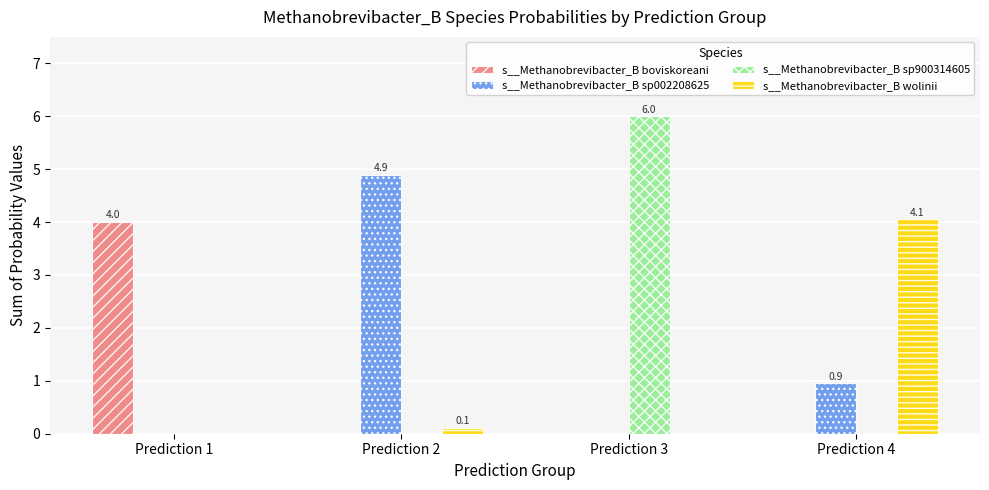

The s__Methanobrevibacter_B wolinii series shows 0.1 at Prediction 2. True or false?

True